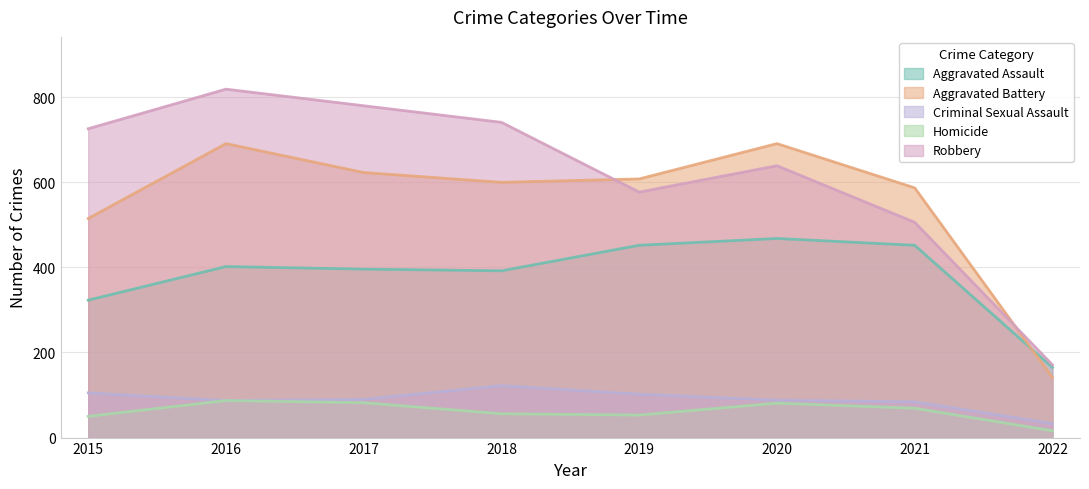

Reading right to left, list all the values displayed in this chart.

Aggravated Assault: 2022=165	2021=452	2020=468	2019=452	2018=392	2017=396	2016=402	2015=323
Aggravated Battery: 2022=141	2021=587	2020=691	2019=608	2018=600	2017=623	2016=691	2015=515
Criminal Sexual Assault: 2022=33	2021=84	2020=88	2019=102	2018=122	2017=90	2016=87	2015=105
Homicide: 2022=16	2021=69	2020=81	2019=53	2018=56	2017=82	2016=87	2015=50
Robbery: 2022=171	2021=506	2020=639	2019=577	2018=741	2017=780	2016=819	2015=726